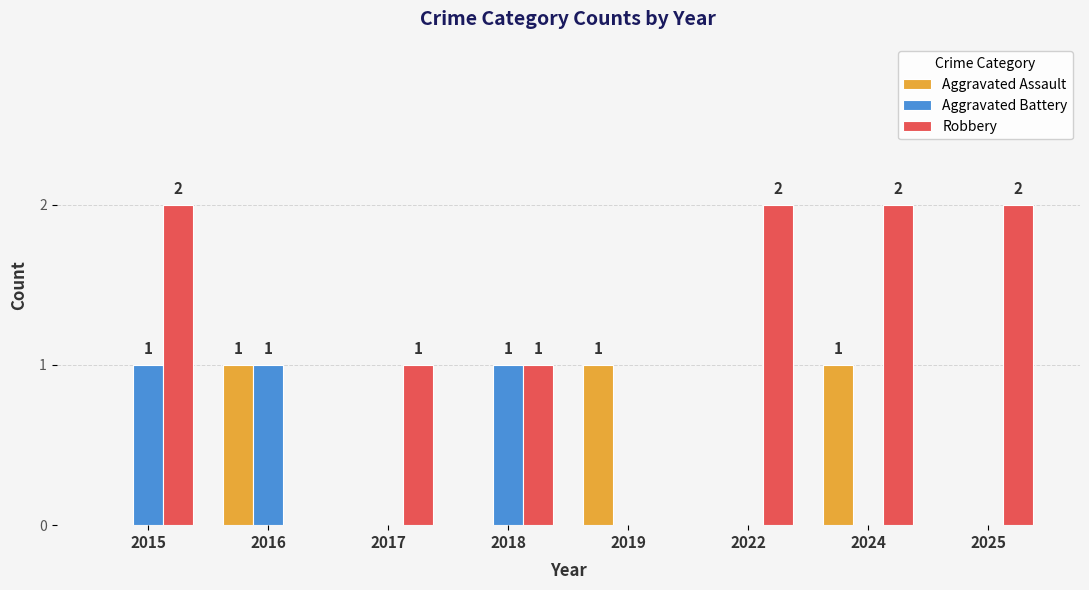

Are the bars grouped side by side (vs. stacked)?

Yes